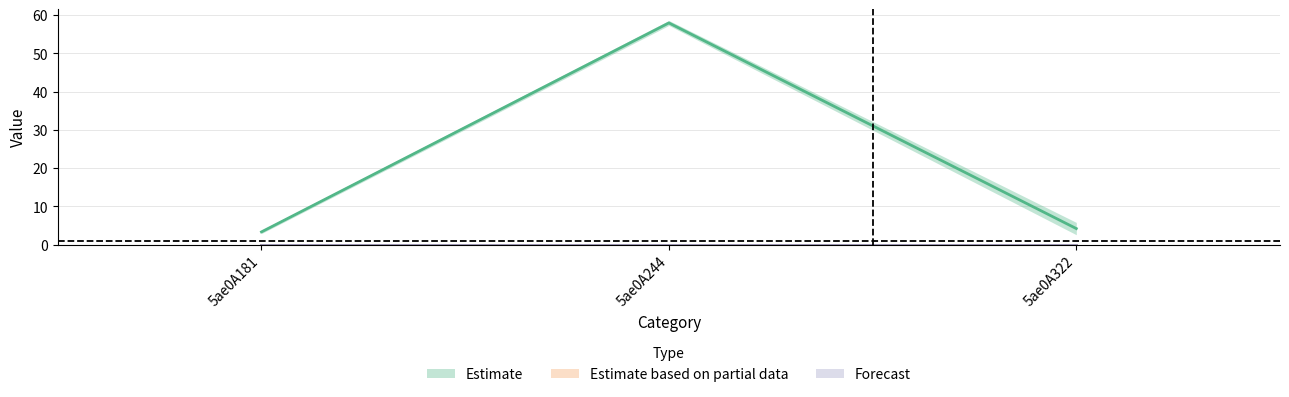

What is the total value across all series at 5ae0A322?

8.4